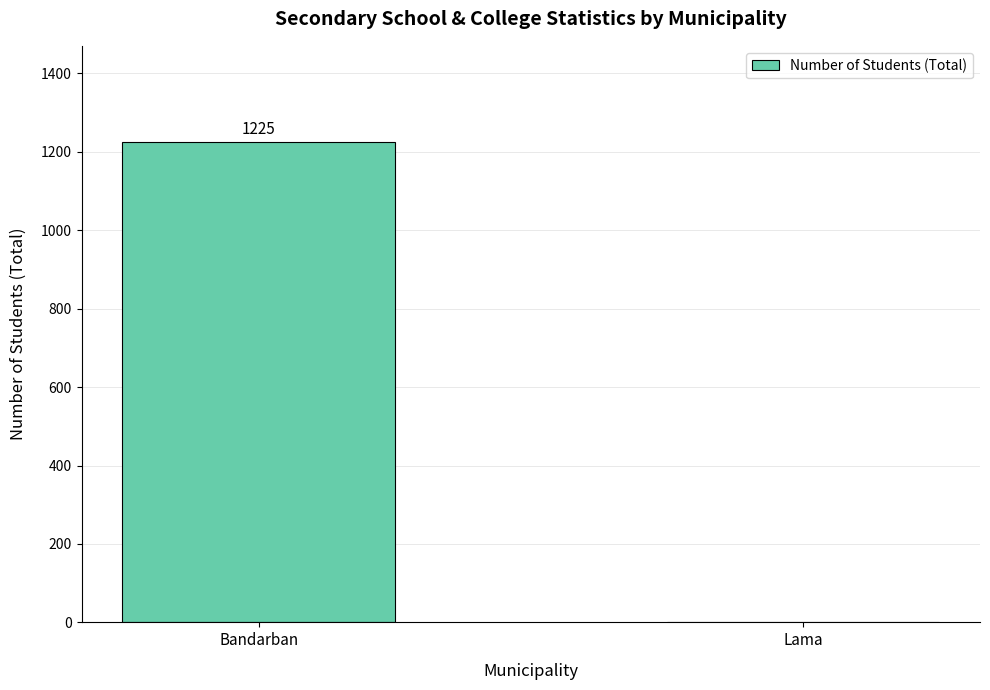

Where is the data nearest to the value 612?

Lama